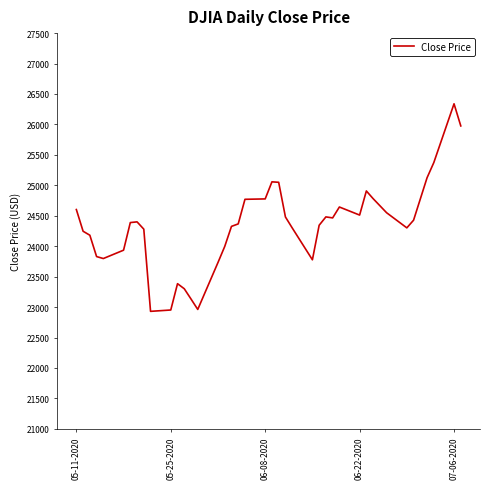

What is the minimum value shown in the chart?

22930.1